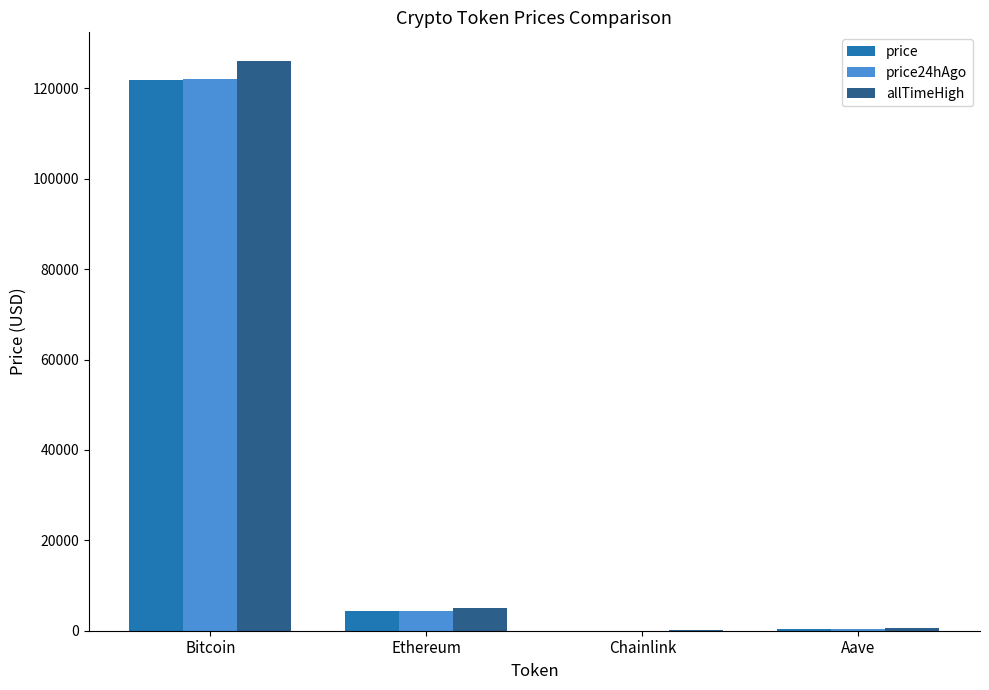

At which label does price first exceed 4426?

Bitcoin